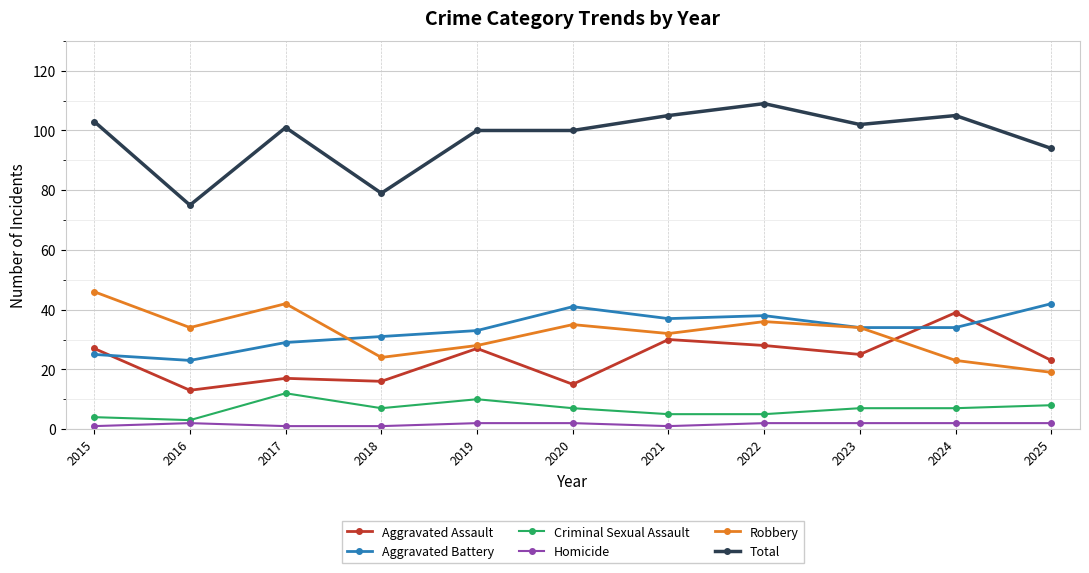

Which series has the largest range (max minus min)?

Total